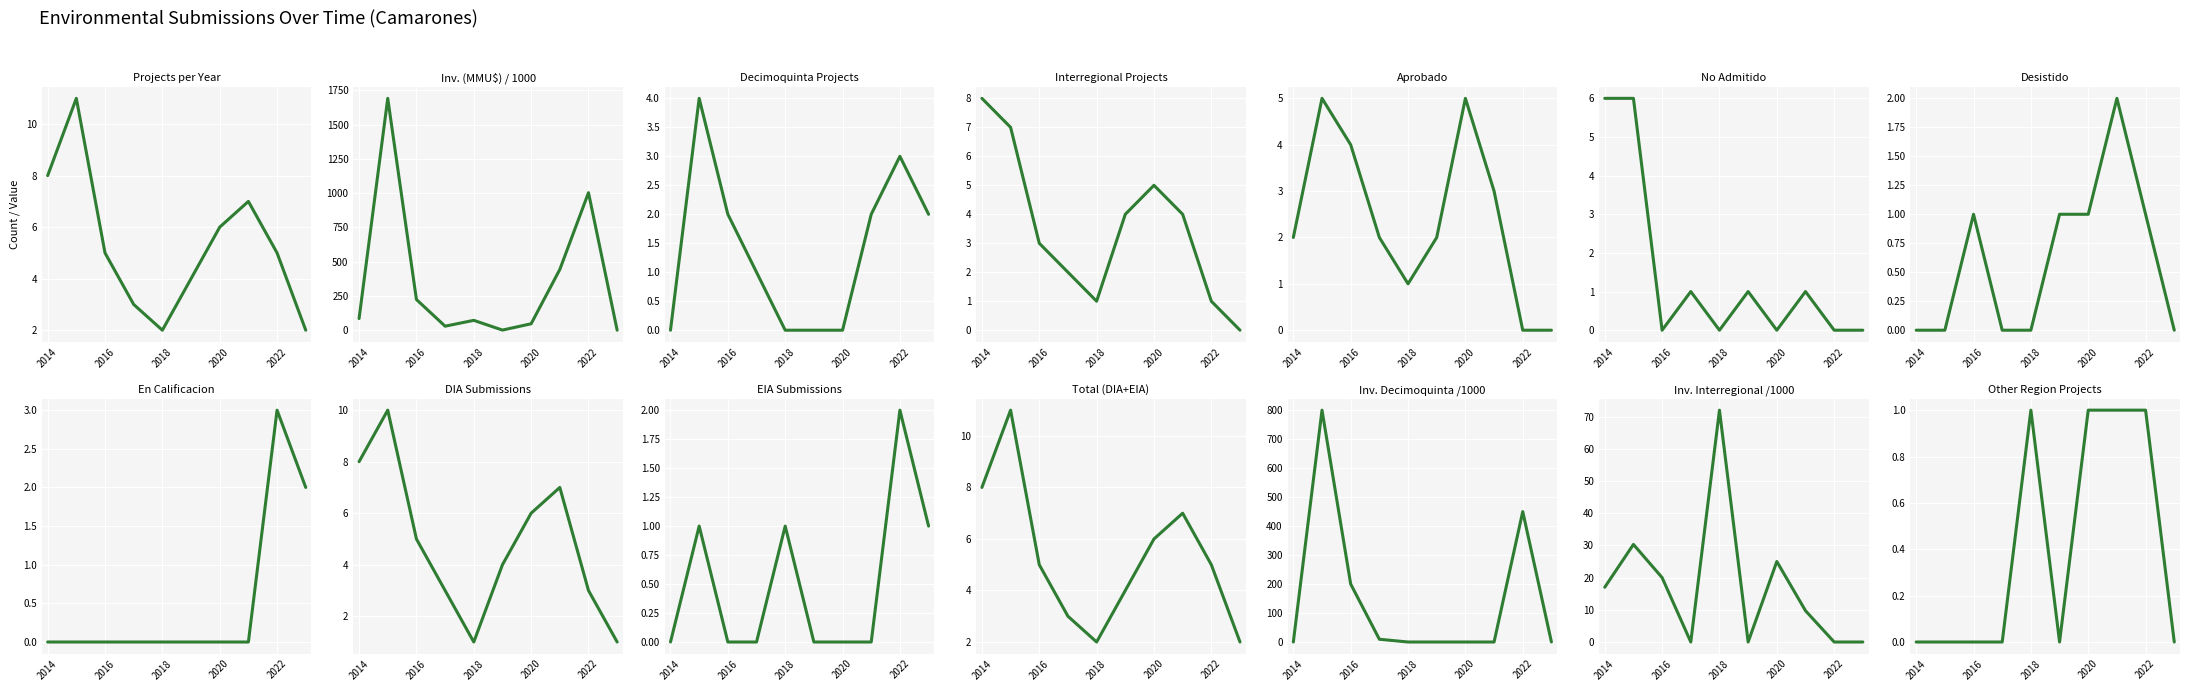

The chart shows a value of 3 at 2018. True or false?

False